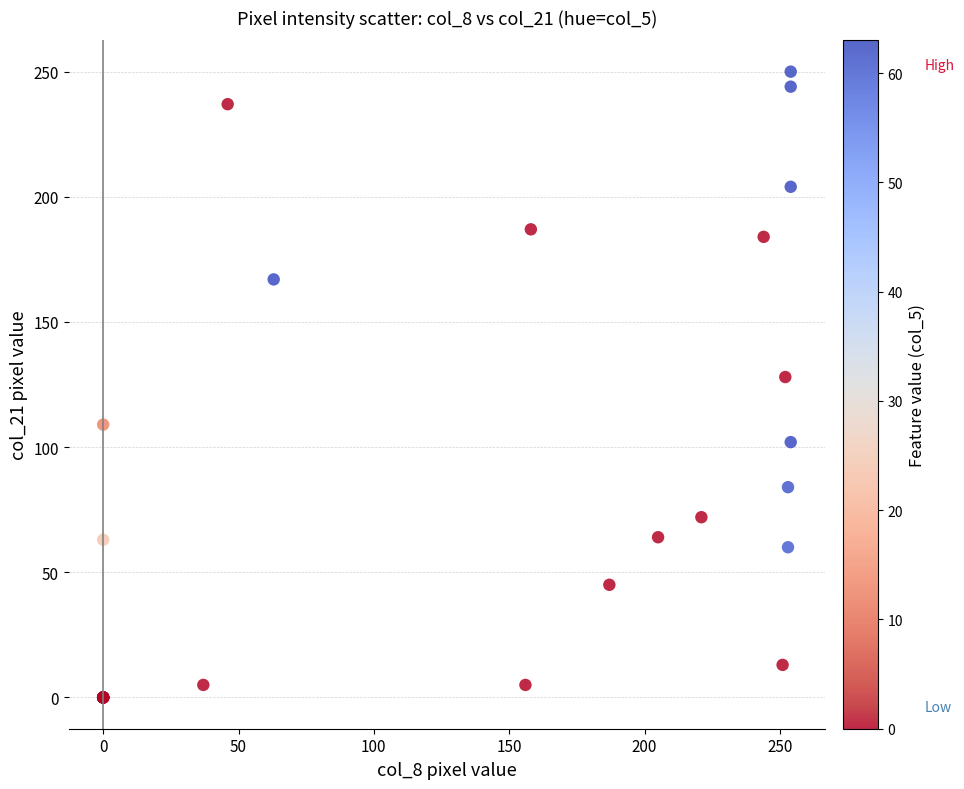

What Y value in the scatter plot is closest to 125?

128